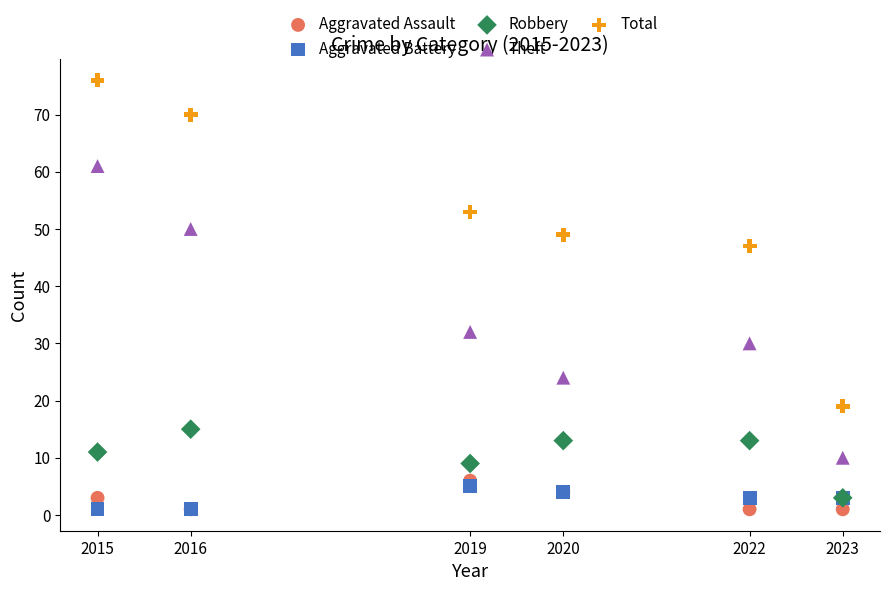

In the Theft series, what Y value is closest to 35?

32